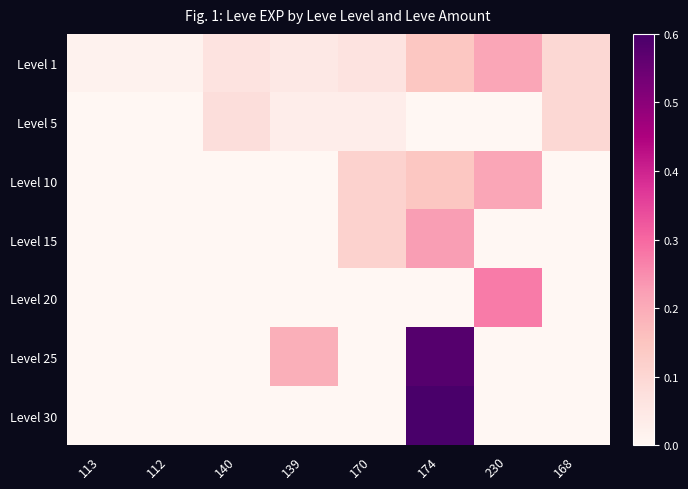

Reading left to right, what are all the values shown in this chart?

Level 1: 113=0.0	112=0.0	140=0.1	139=0.0	170=0.1	174=0.1	230=0.2	168=0.1
Level 5: 113=0.0	112=0.0	140=0.1	139=0.0	170=0.0	174=0.0	230=0.0	168=0.1
Level 10: 113=0.0	112=0.0	140=0.0	139=0.0	170=0.1	174=0.1	230=0.2	168=0.0
Level 15: 113=0.0	112=0.0	140=0.0	139=0.0	170=0.1	174=0.2	230=0.0	168=0.0
Level 20: 113=0.0	112=0.0	140=0.0	139=0.0	170=0.0	174=0.0	230=0.3	168=0.0
Level 25: 113=0.0	112=0.0	140=0.0	139=0.2	170=0.0	174=0.6	230=0.0	168=0.0
Level 30: 113=0.0	112=0.0	140=0.0	139=0.0	170=0.0	174=1.0	230=0.0	168=0.0